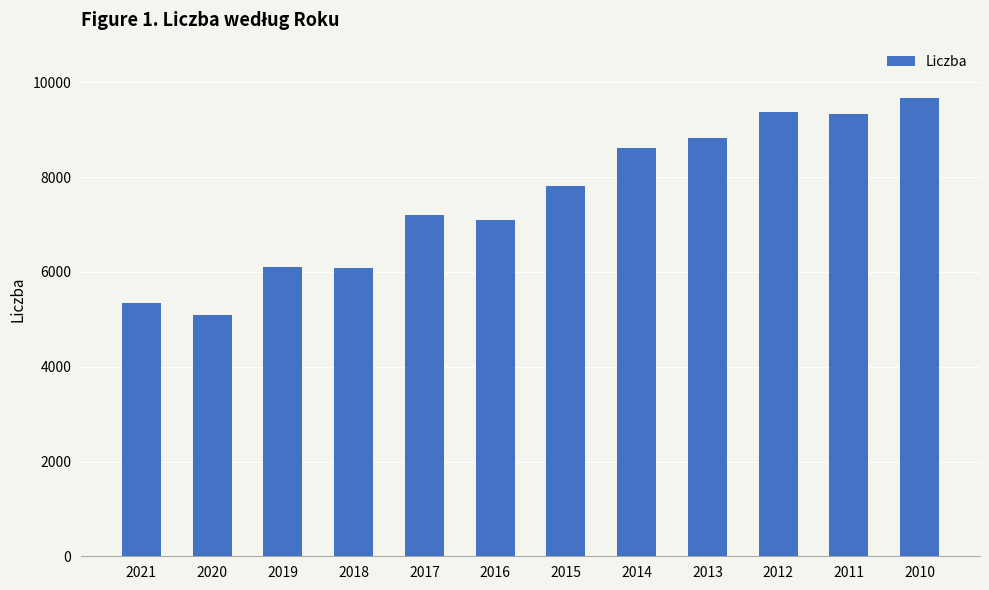

How many data points does each series have?

12